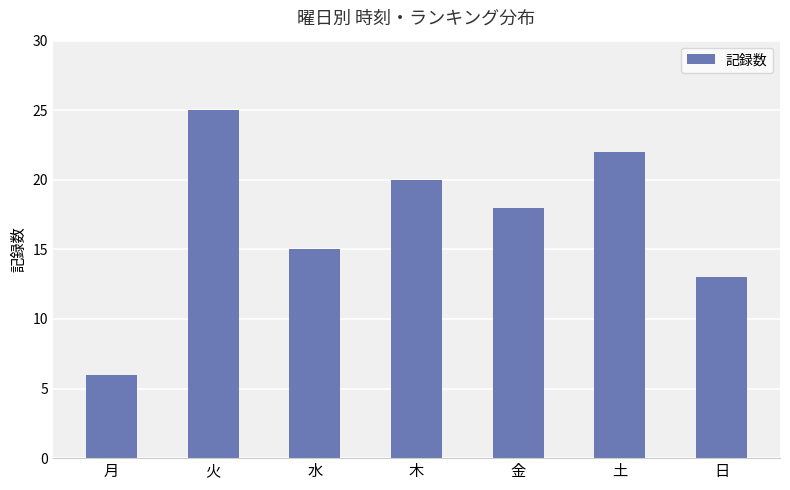

Reading left to right, extract all data points from this chart.

6	25	15	20	18	22	13